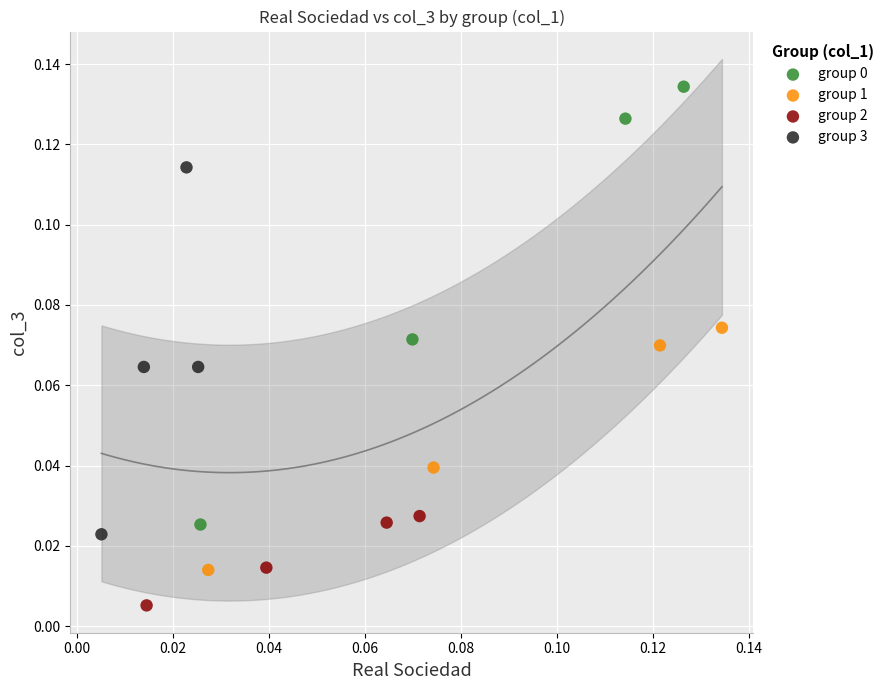

Which series contains the lowest Y value?

group 2